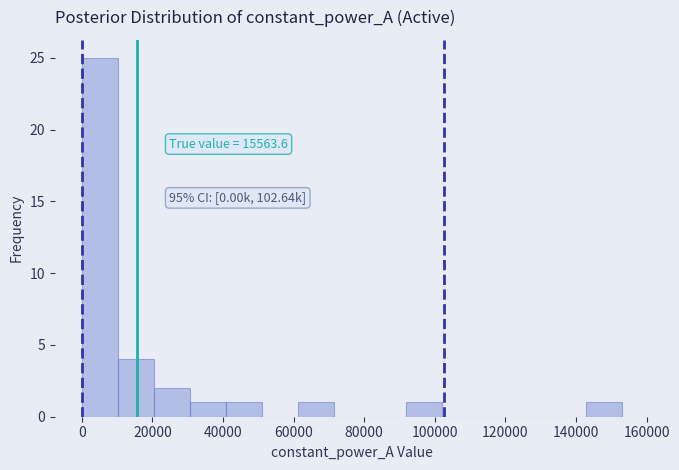

Over which range of the x-axis is the bar tallest?

0 to 10200